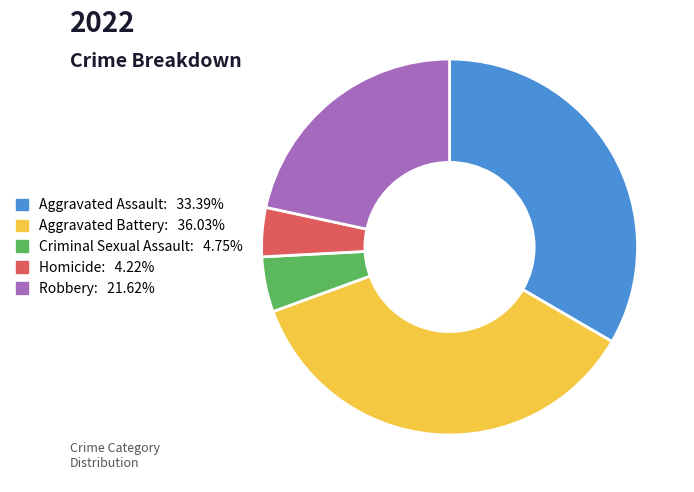

Between Aggravated Battery and Aggravated Assault, which is larger?

Aggravated Battery